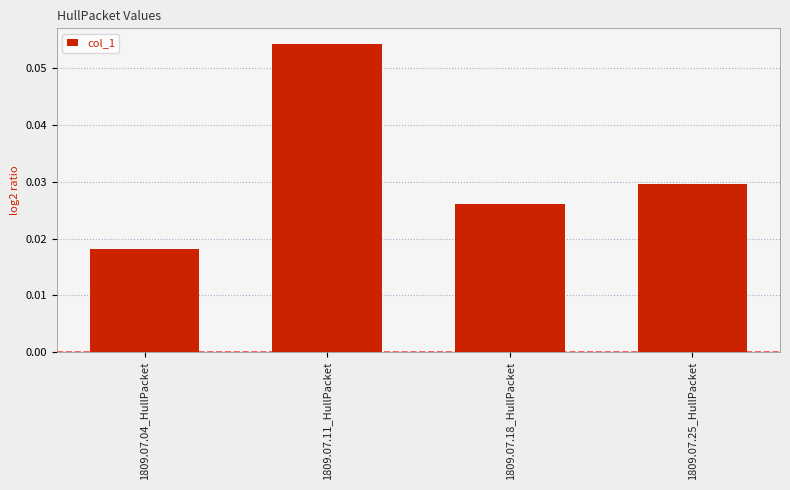

Is it true that the value at 1809.07.11_HullPacket is 0.0?

False